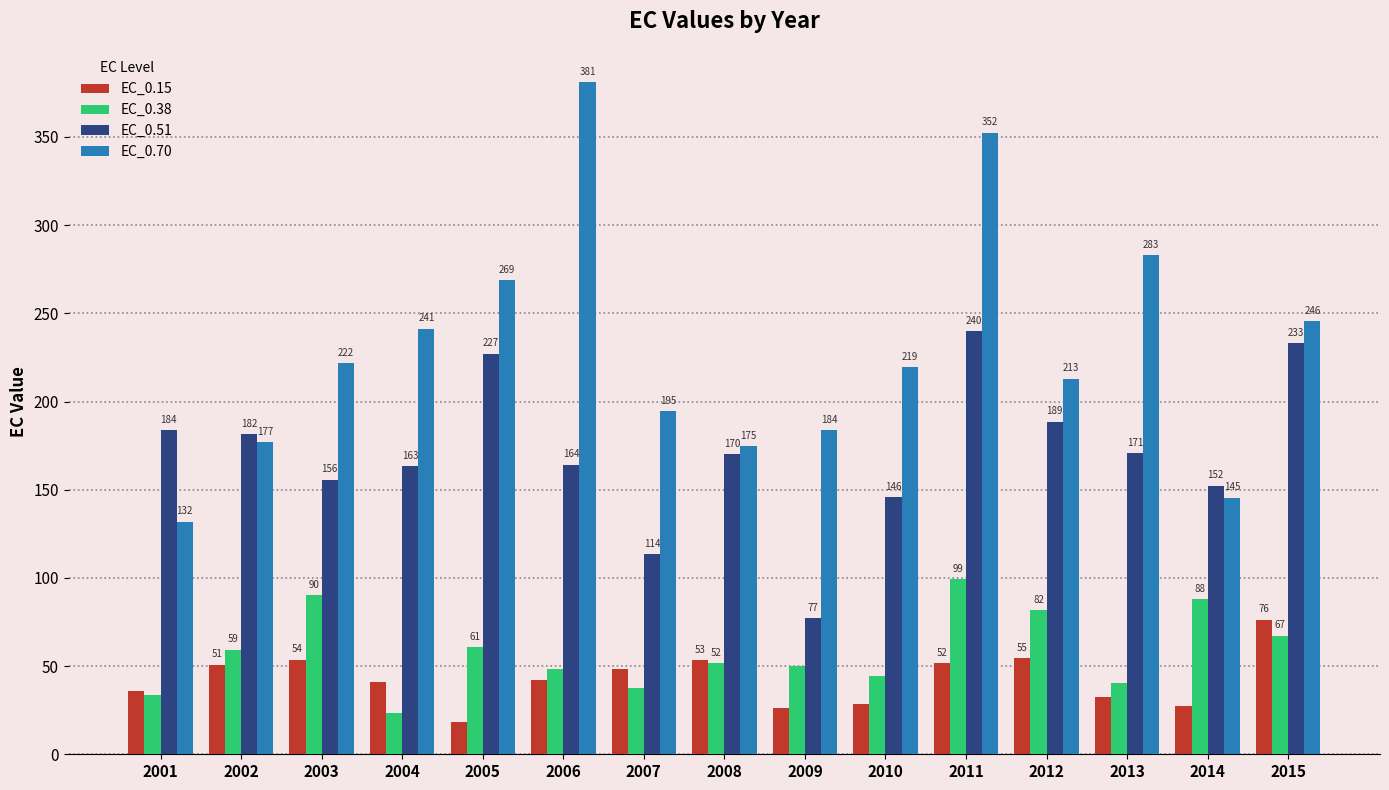

What is the value of the EC_0.51 bar at the 6th from the left?

164.3